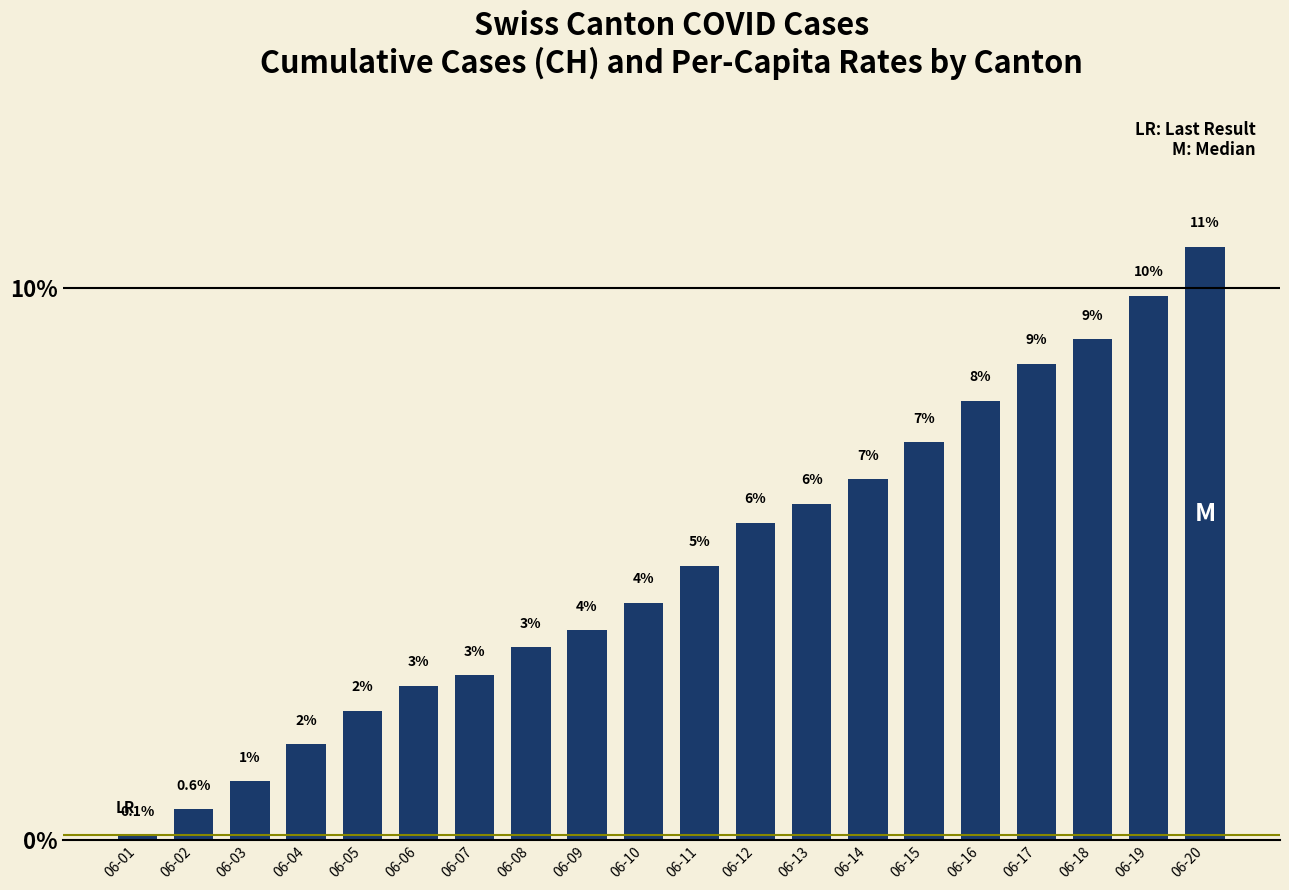

What is the difference between the values at 06-17 and 06-01?

8.5